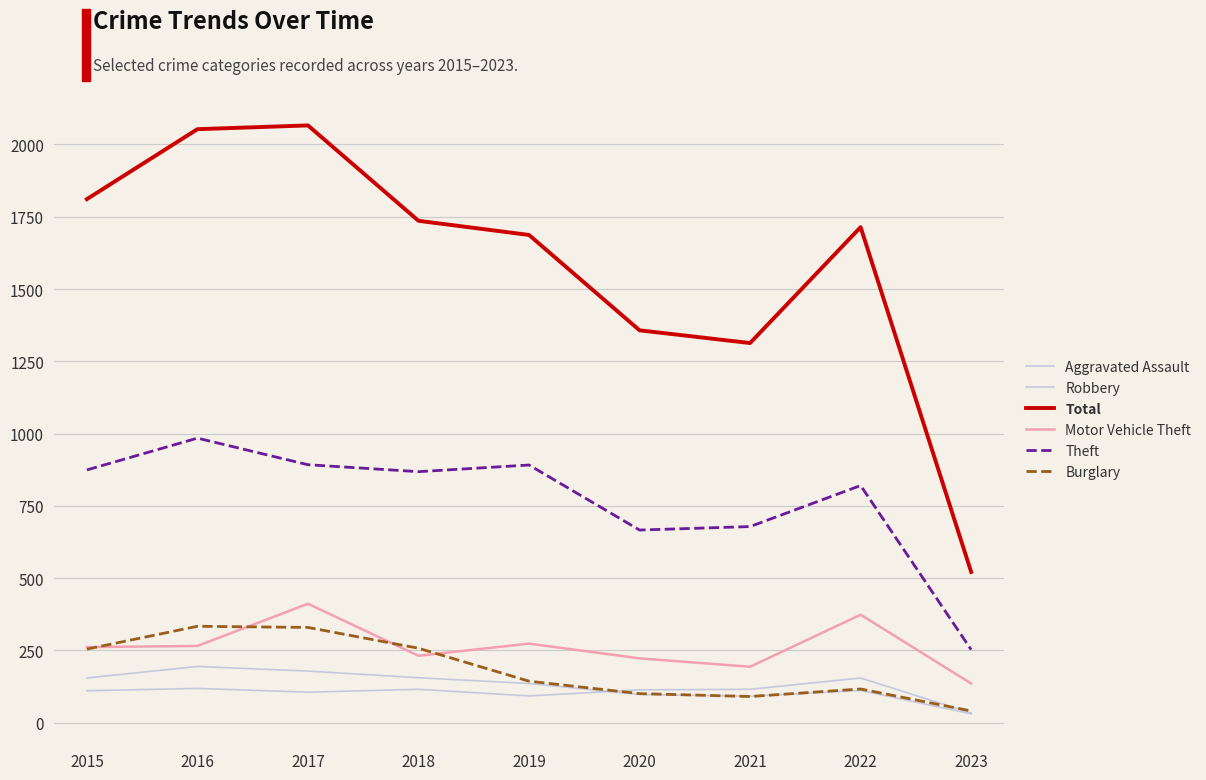

How many lines are shown in the chart?

6